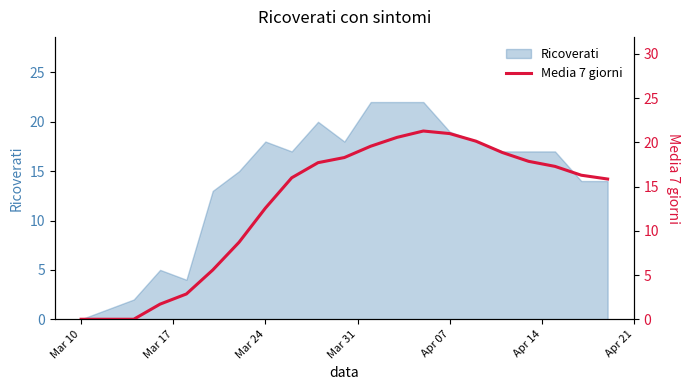

At which label does Ricoverati reach its minimum?

Mar 10